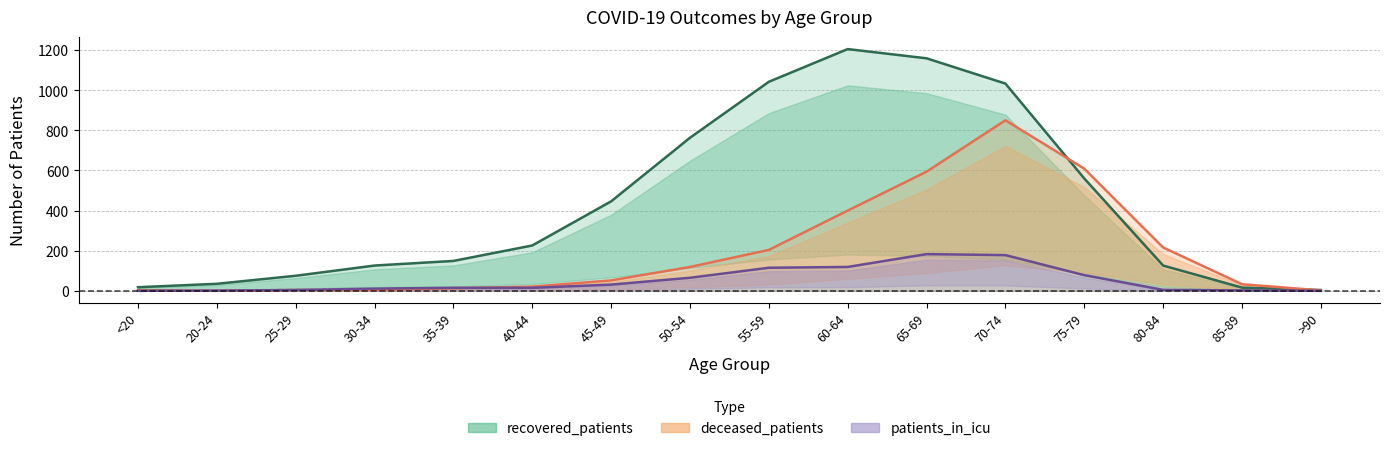

True or false: patients_in_icu and recovered_patients intersect in this chart.

False